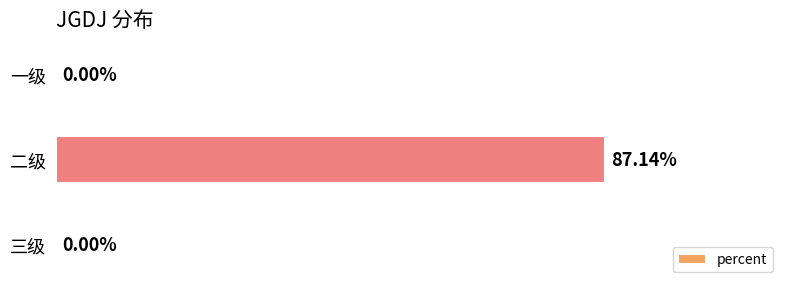

Between 一级 and 二级, which is larger?

二级